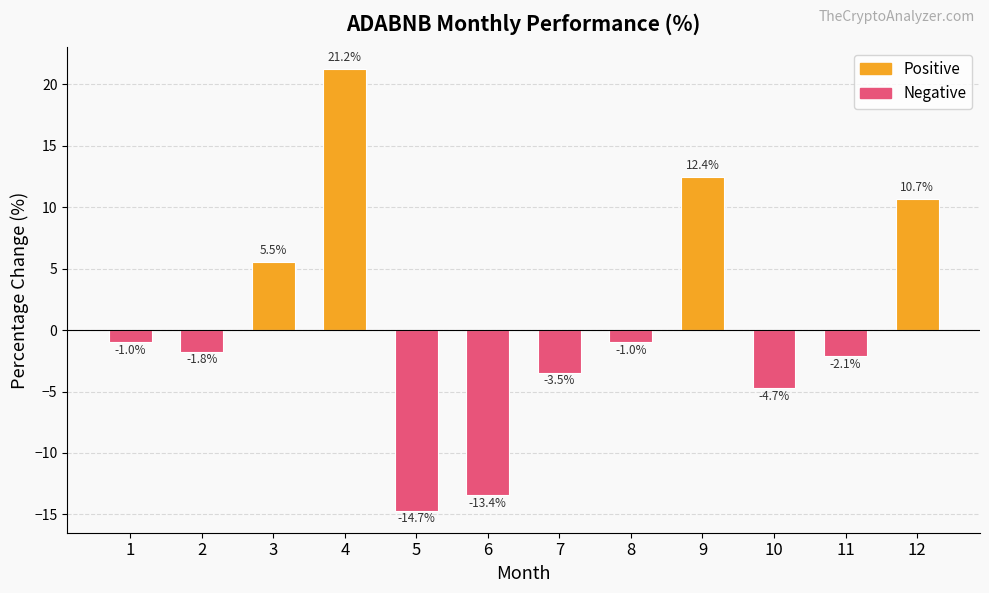

Which label corresponds to the smallest value in the chart?

5